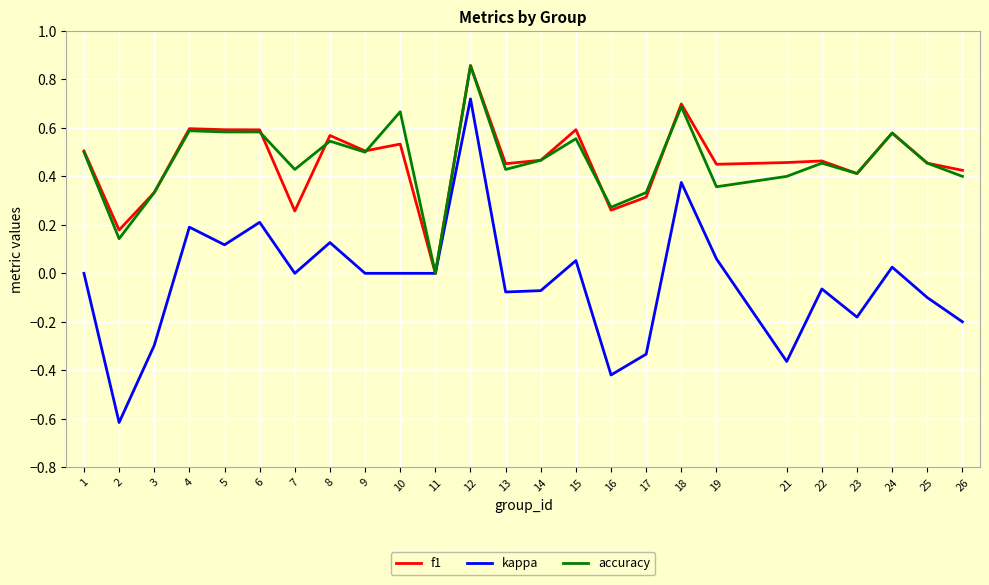

At which label does f1 reach its peak?

12